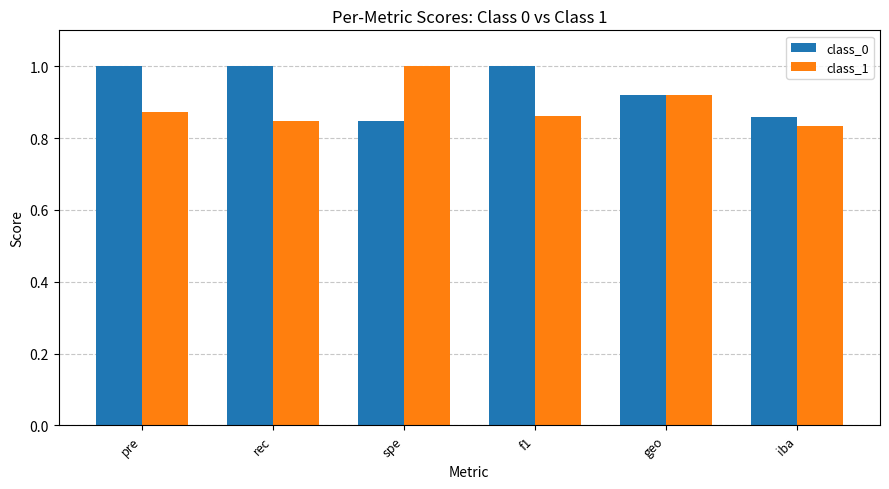

At how many categories does at least one series exceed 0?

6